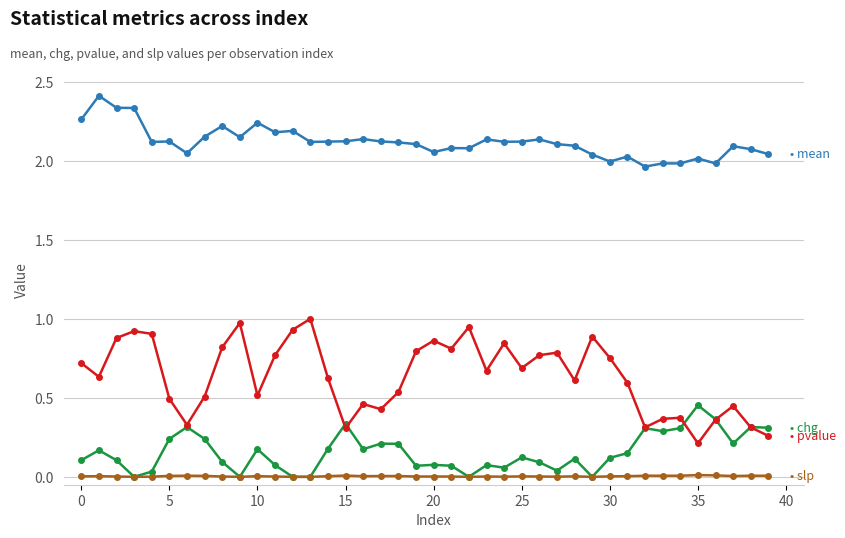

What is the maximum value shown in the chart?

2.4